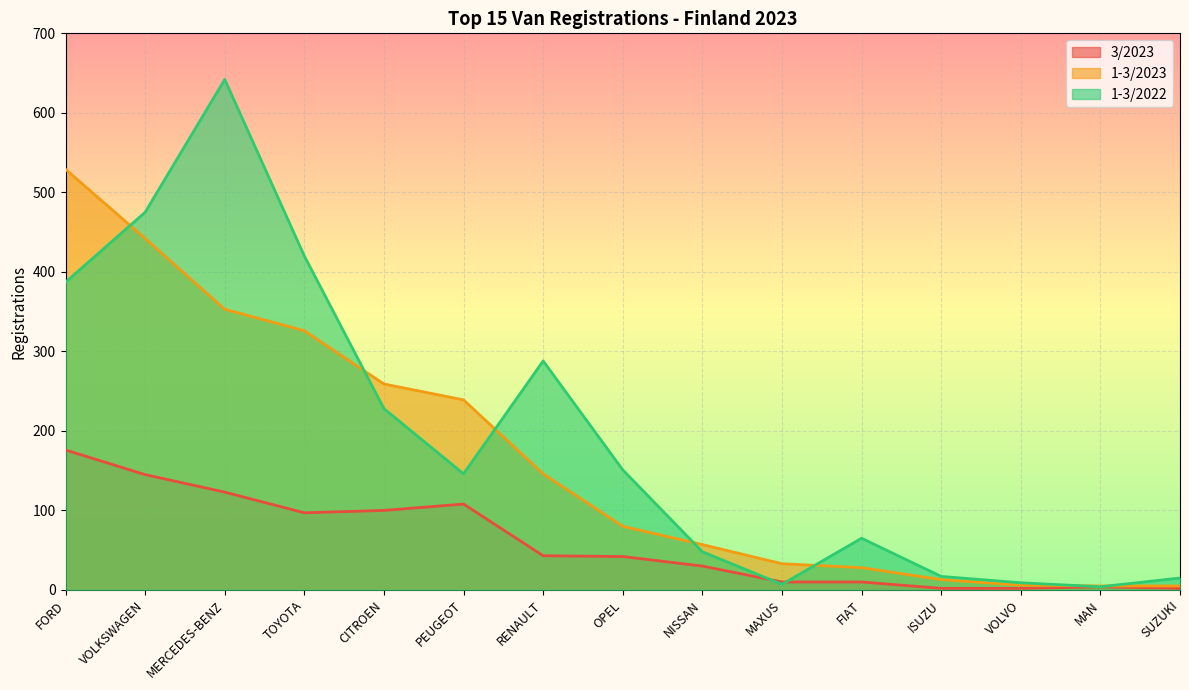

Reading left to right, what are all the values shown in this chart?

3/2023: FORD=176	VOLKSWAGEN=145	MERCEDES-BENZ=123	TOYOTA=97	CITROEN=100	PEUGEOT=108	RENAULT=43	OPEL=42	NISSAN=30	MAXUS=10	FIAT=10	ISUZU=2	VOLVO=2	MAN=4	SUZUKI=2
1-3/2023: FORD=529	VOLKSWAGEN=442	MERCEDES-BENZ=353	TOYOTA=326	CITROEN=259	PEUGEOT=239	RENAULT=146	OPEL=80	NISSAN=57	MAXUS=33	FIAT=28	ISUZU=13	VOLVO=6	MAN=5	SUZUKI=5
1-3/2022: FORD=387	VOLKSWAGEN=475	MERCEDES-BENZ=642	TOYOTA=420	CITROEN=228	PEUGEOT=146	RENAULT=288	OPEL=151	NISSAN=48	MAXUS=7	FIAT=65	ISUZU=17	VOLVO=9	MAN=4	SUZUKI=15